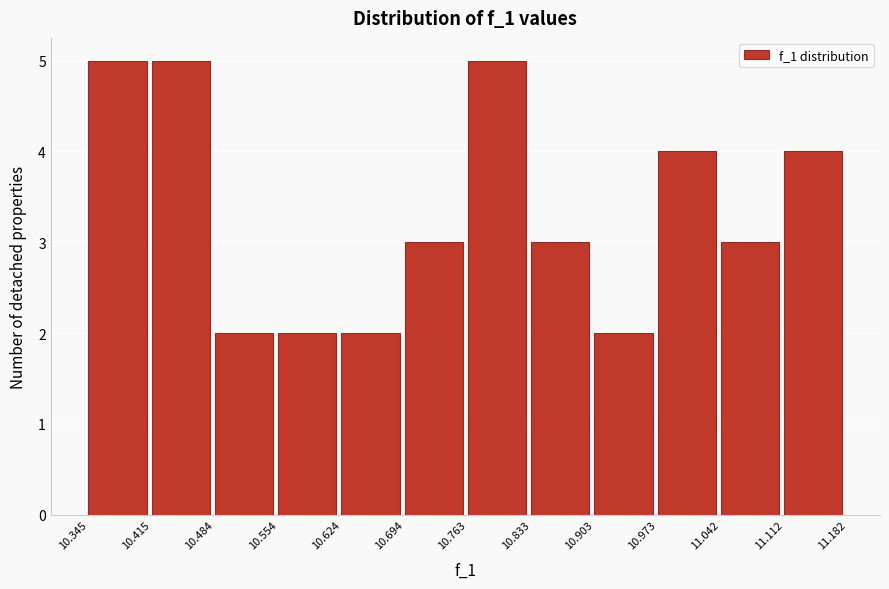

Reading left to right, transcribe this chart: for each bar, give the range it covers on the x-axis and its height. The values are not printed on the chart, so give them approximately, as read against the axis.

10.345 to 10.415: 5
10.415 to 10.484: 5
10.484 to 10.554: 2
10.554 to 10.624: 2
10.624 to 10.694: 2
10.694 to 10.763: 3
10.763 to 10.833: 5
10.833 to 10.903: 3
10.903 to 10.973: 2
10.973 to 11.042: 4
11.042 to 11.112: 3
11.112 to 11.182: 4